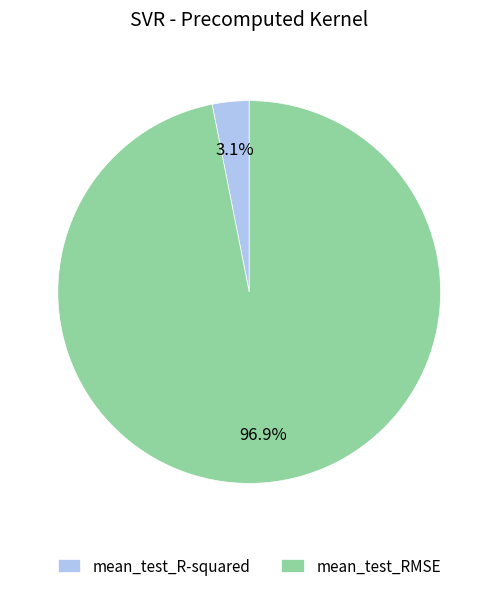

How many slices are in this pie chart?

2